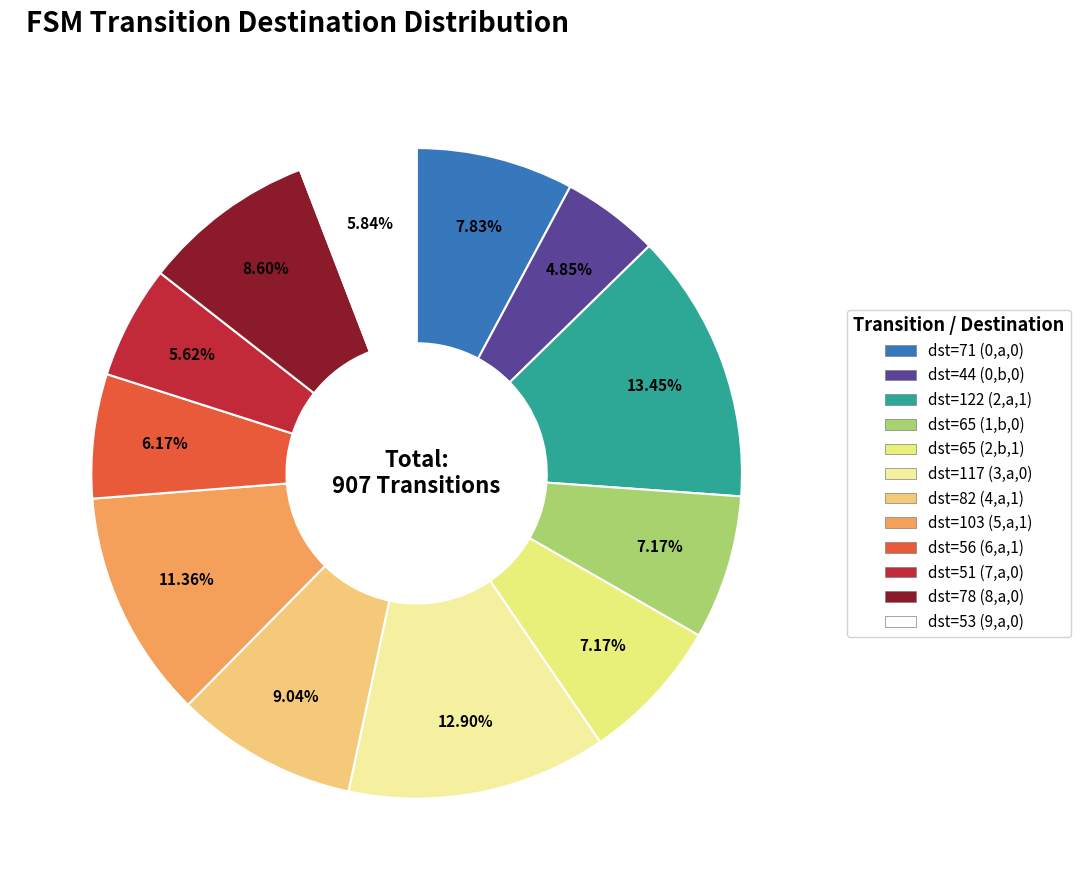

Does any single category account for the majority?

No